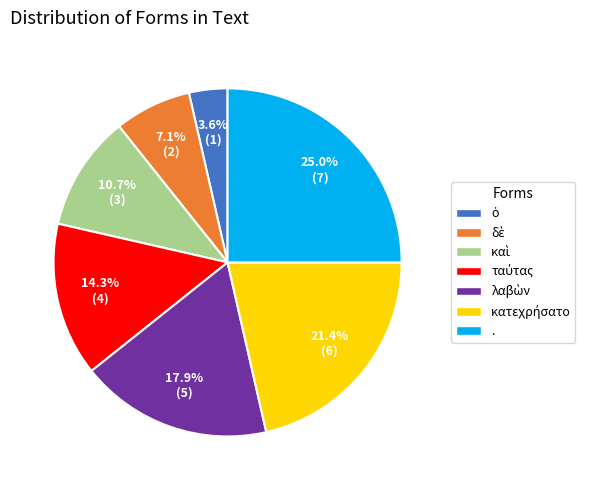

Is there any slice that represents more than half of the pie?

No